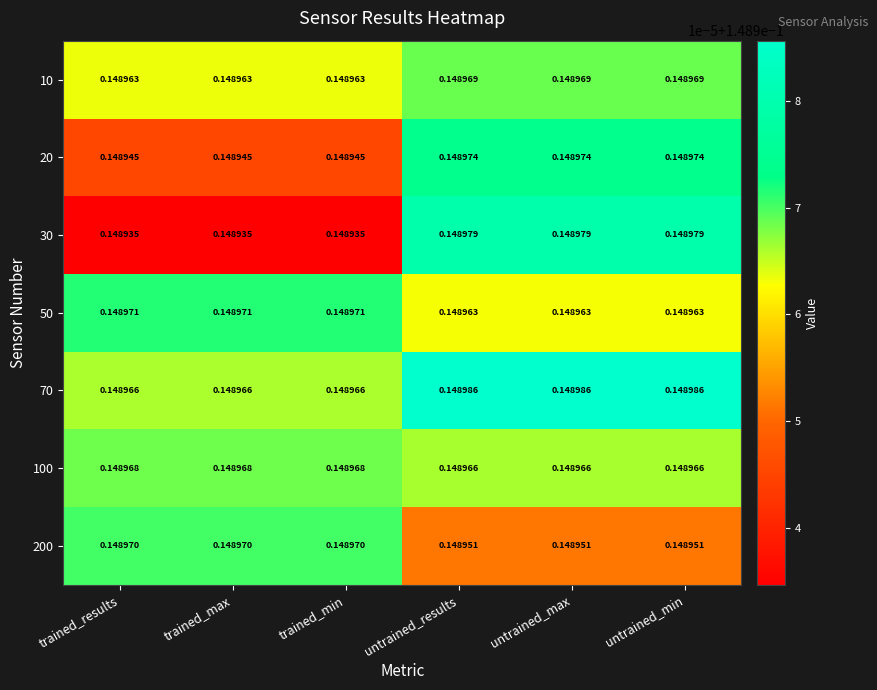

Is the value of 10 at trained_results greater than the value of 70 at untrained_min?

No